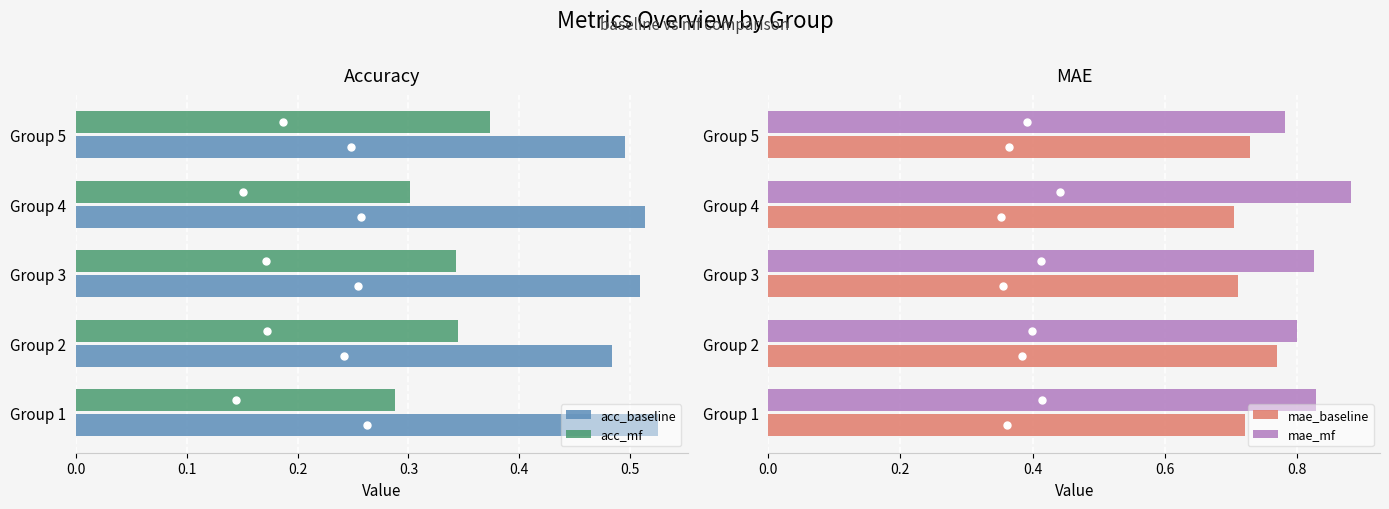

Are the bars grouped side by side (vs. stacked)?

Yes